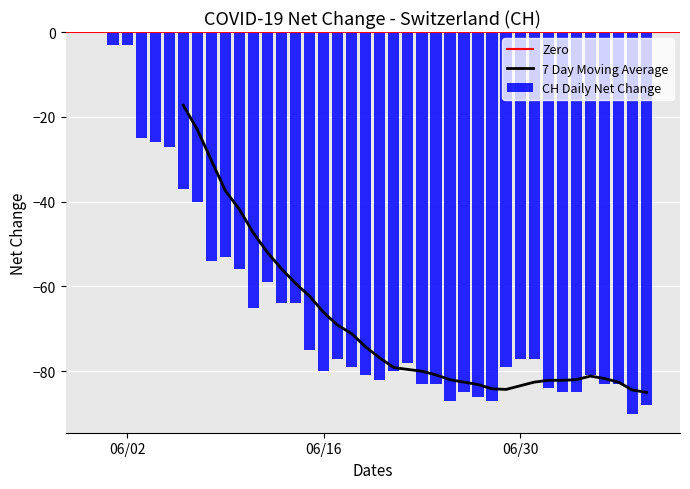

What is the sum of all CH Daily Net Change values?

-2631